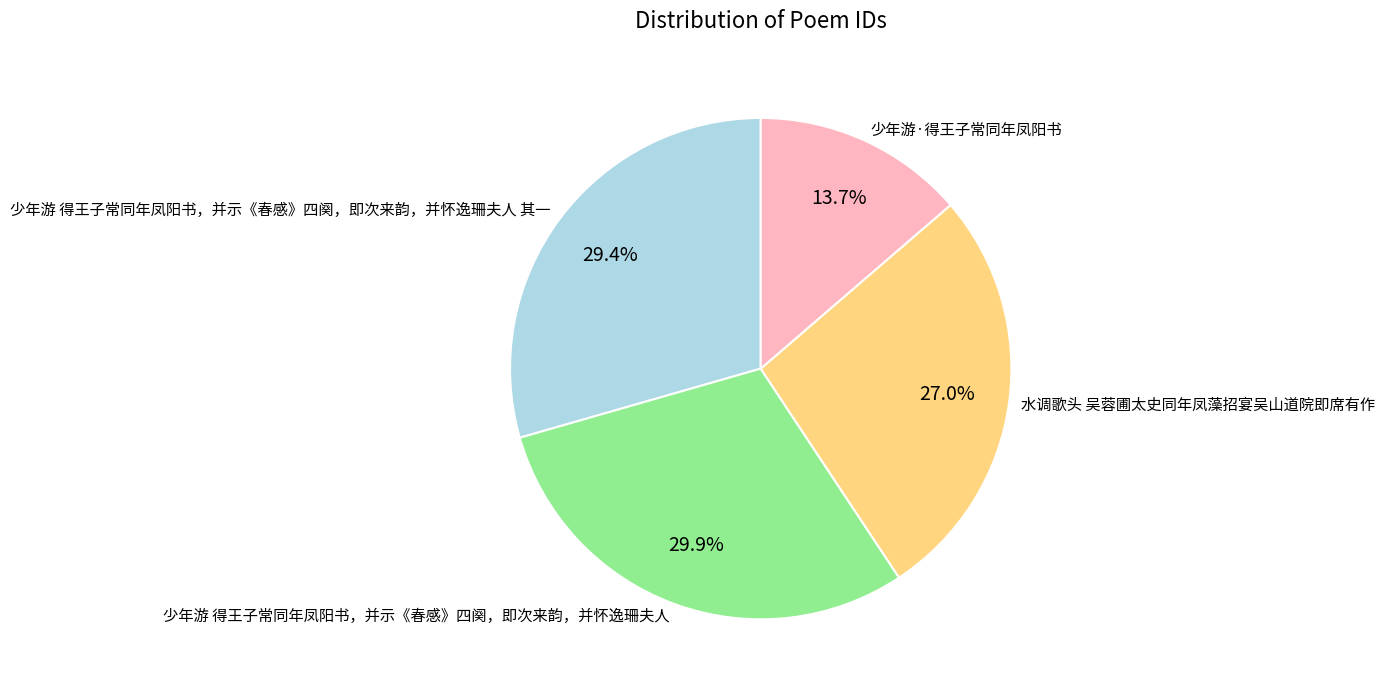

What is the smallest slice in the pie chart?

少年游·得王子常同年凤阳书